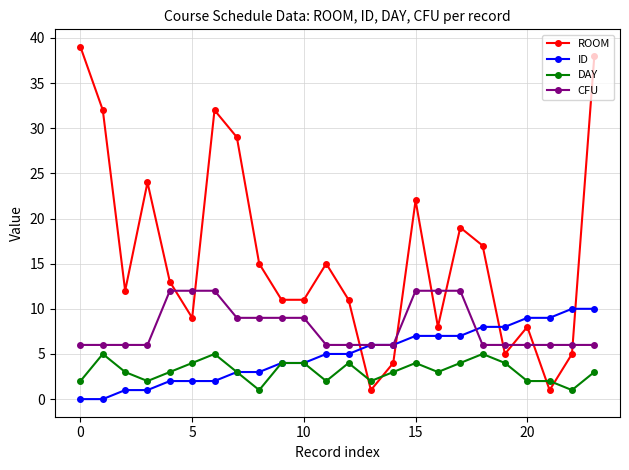

What is the greatest value displayed?

39